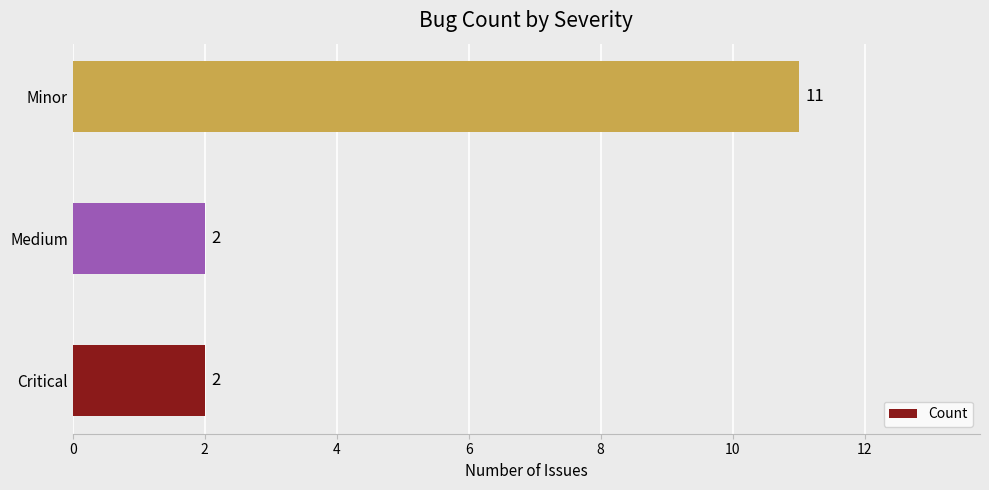

The value at Minor is 3. True or false?

False